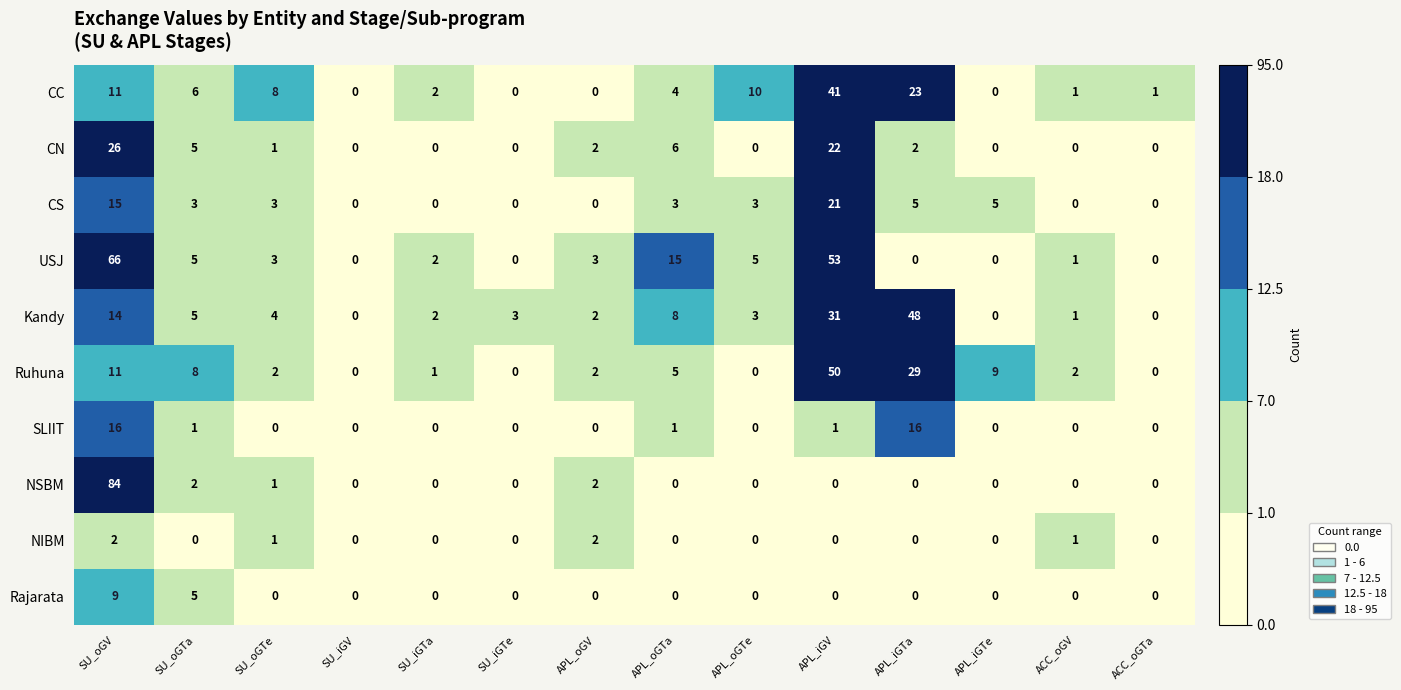

Which series has the largest range (max minus min)?

NSBM